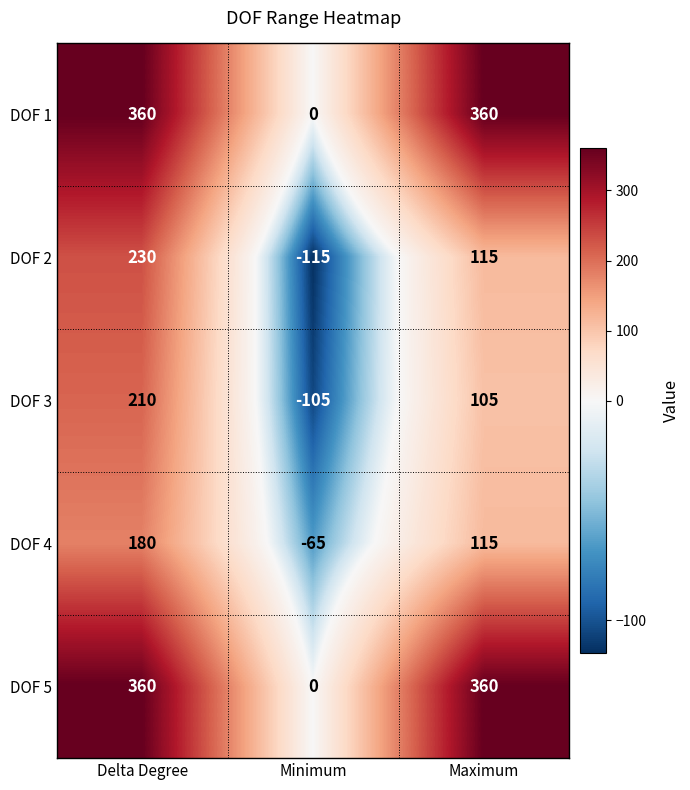

How many distinct data groups are displayed?

5